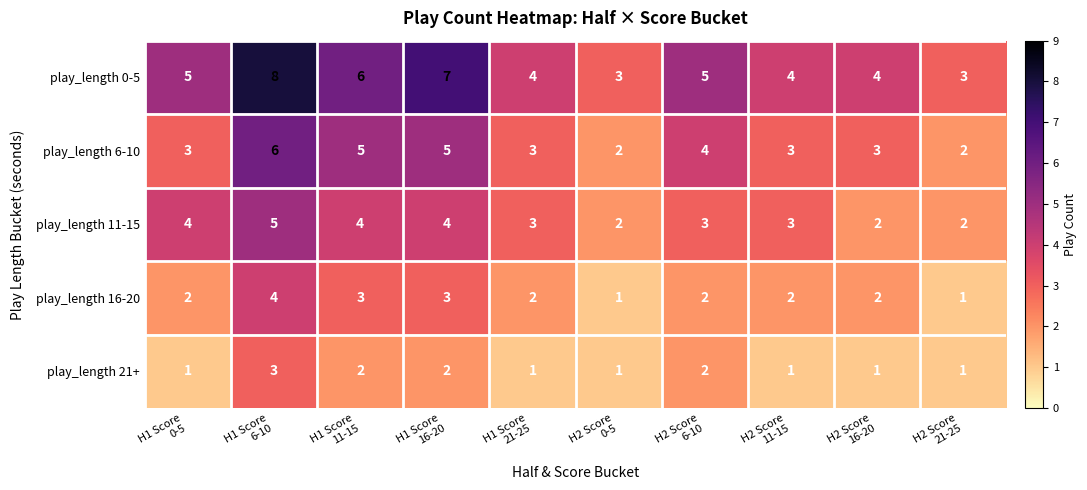

Which category has the highest value across all series?

H1 Score
6-10